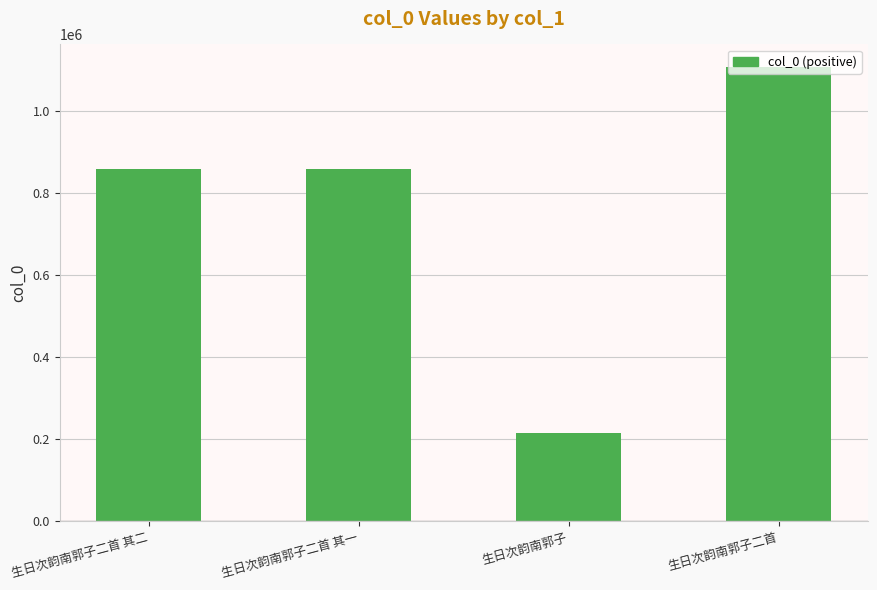

What is the value of the 4th bar from the left?

1106135